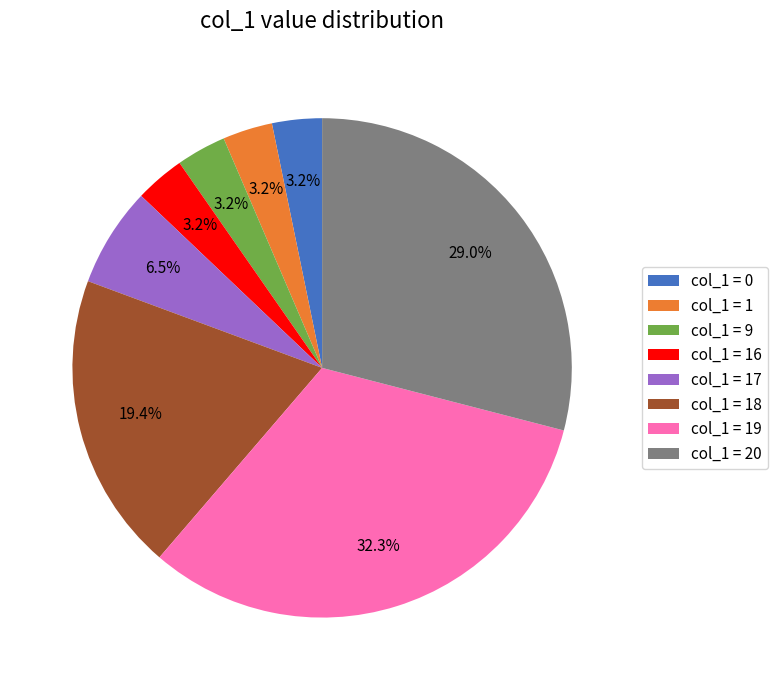

What percentage do col_1 = 19 and col_1 = 9 together represent?

35.5%